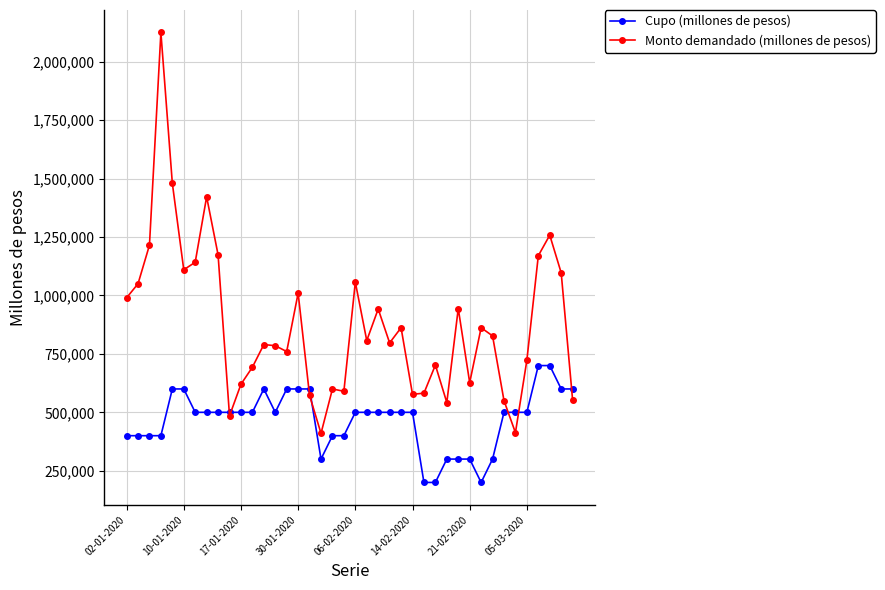

Which series has the largest range (max minus min)?

Monto demandado (millones de pesos)